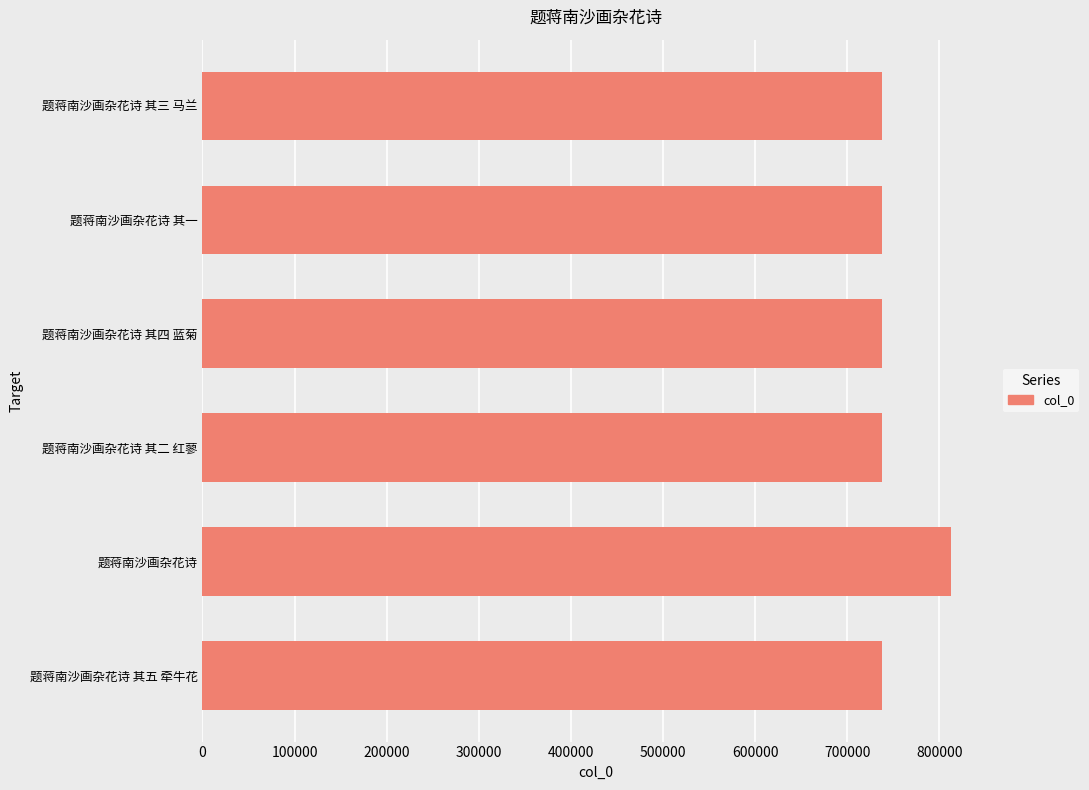

The value at 题蒋南沙画杂花诗 其五 牵牛花 is 737535. True or false?

True